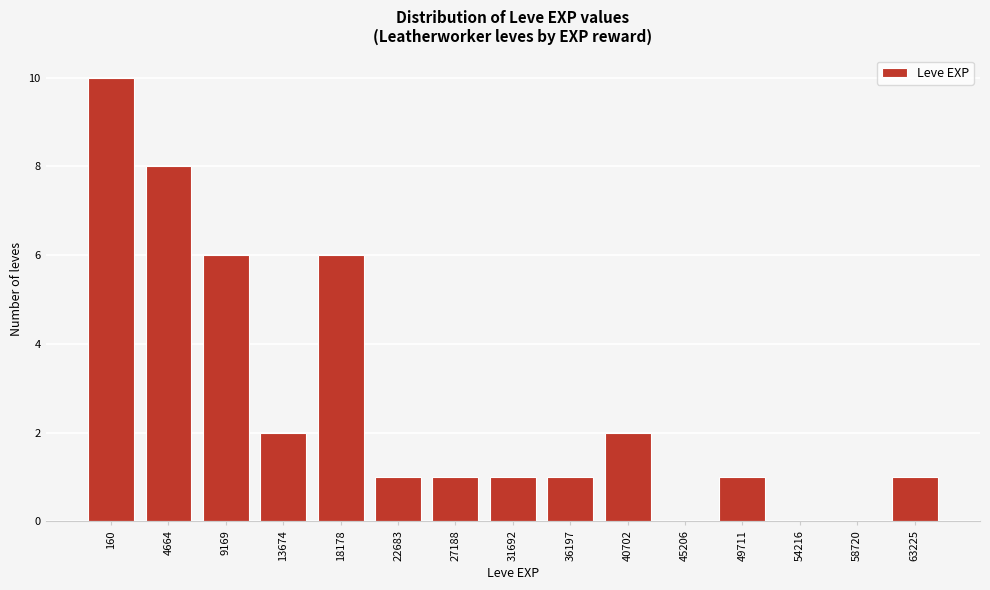

Reading right to left, list all the values displayed in this chart.

63225=1	58720=0	54216=0	49711=1	45206=0	40702=2	36197=1	31692=1	27188=1	22683=1	18178=6	13674=2	9169=6	4664=8	160=10